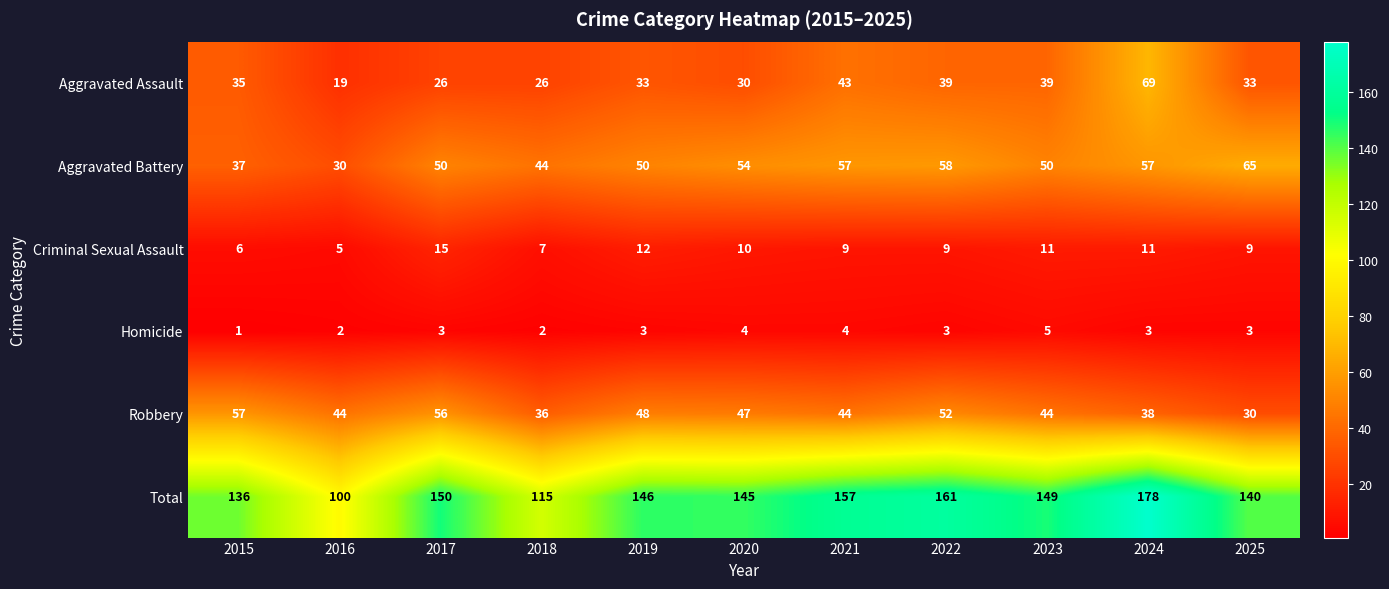

At which category is the sum across all series the highest?

2024